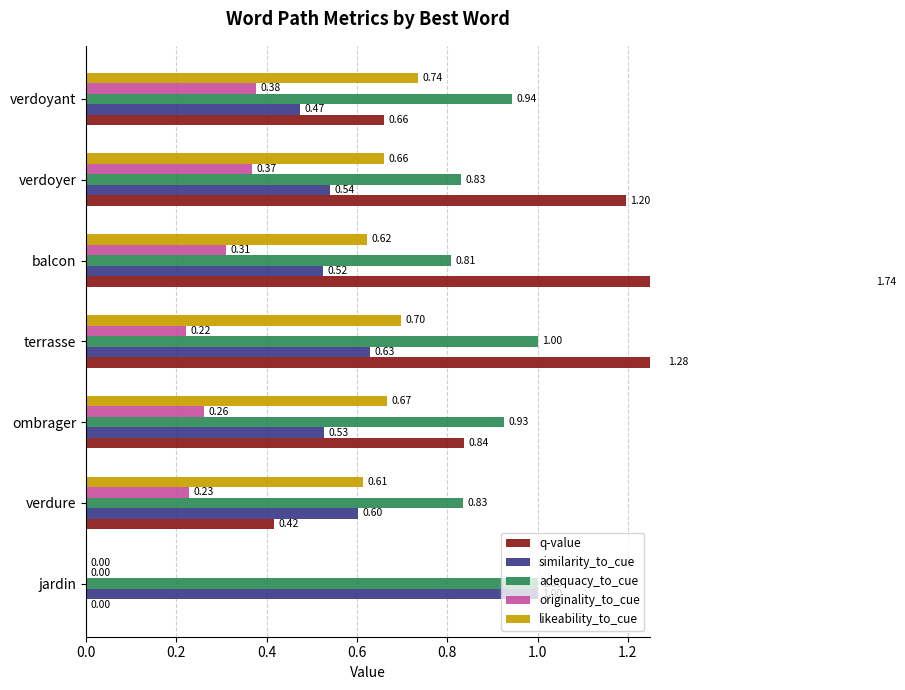

Which has a higher value, jardin or ombrager?

ombrager